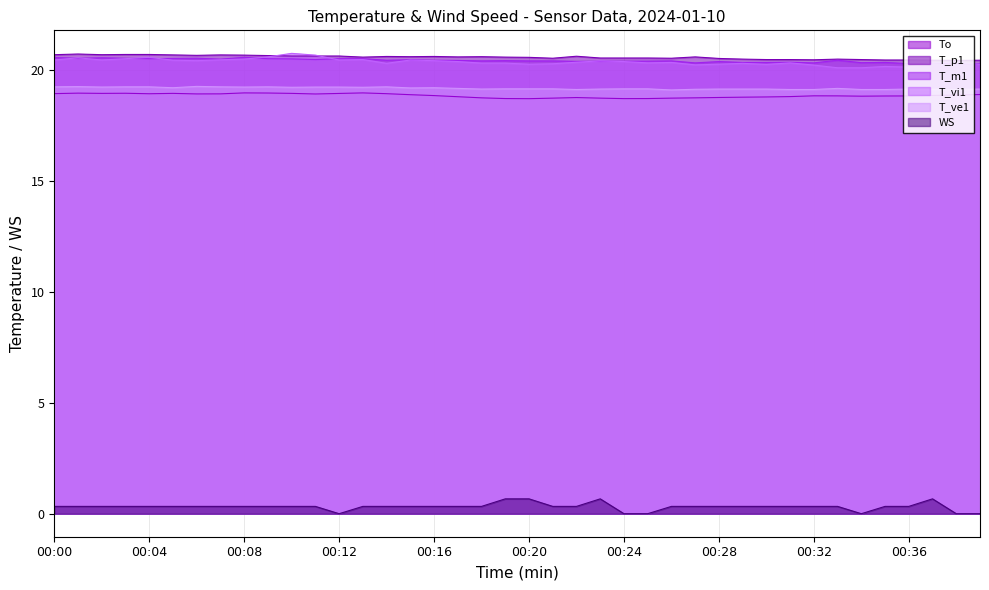

The To series shows 19.0 at 00:05. True or false?

True